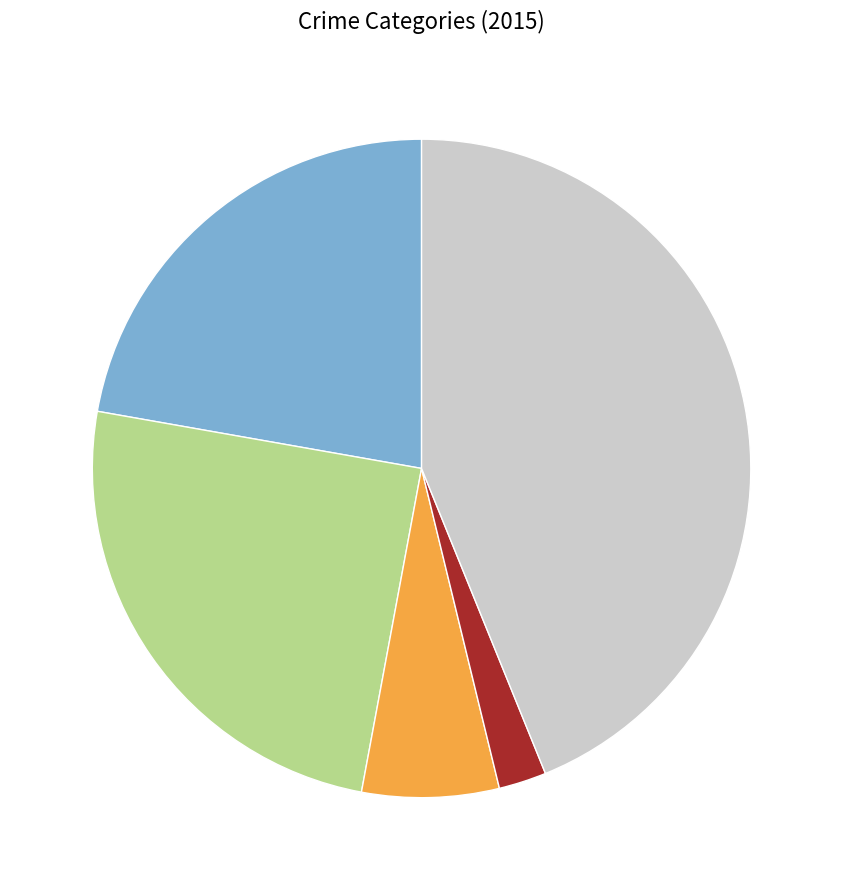

Is there any slice that represents more than half of the pie?

No